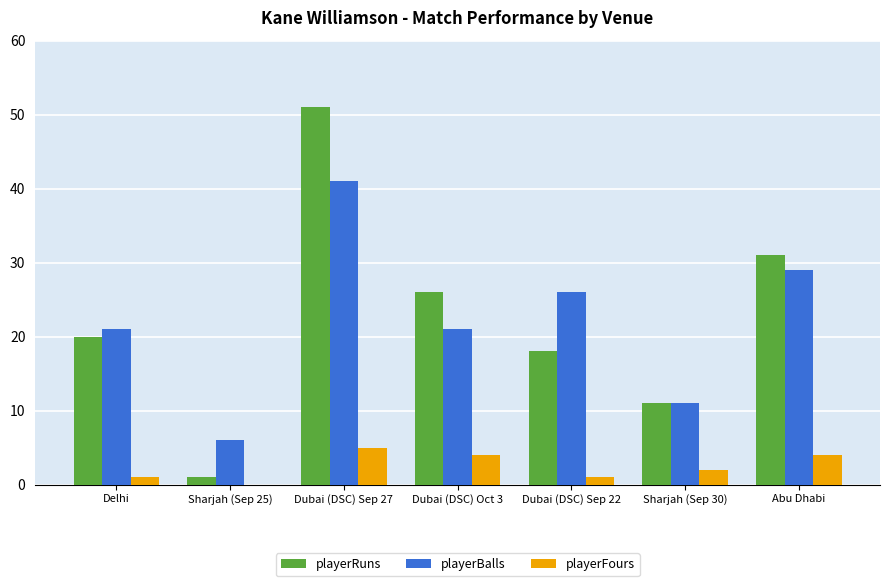

Reading left to right, extract all data points from this chart.

playerRuns: Delhi=20	Sharjah (Sep 25)=1	Dubai (DSC) Sep 27=51	Dubai (DSC) Oct 3=26	Dubai (DSC) Sep 22=18	Sharjah (Sep 30)=11	Abu Dhabi=31
playerBalls: Delhi=21	Sharjah (Sep 25)=6	Dubai (DSC) Sep 27=41	Dubai (DSC) Oct 3=21	Dubai (DSC) Sep 22=26	Sharjah (Sep 30)=11	Abu Dhabi=29
playerFours: Delhi=1	Sharjah (Sep 25)=0	Dubai (DSC) Sep 27=5	Dubai (DSC) Oct 3=4	Dubai (DSC) Sep 22=1	Sharjah (Sep 30)=2	Abu Dhabi=4